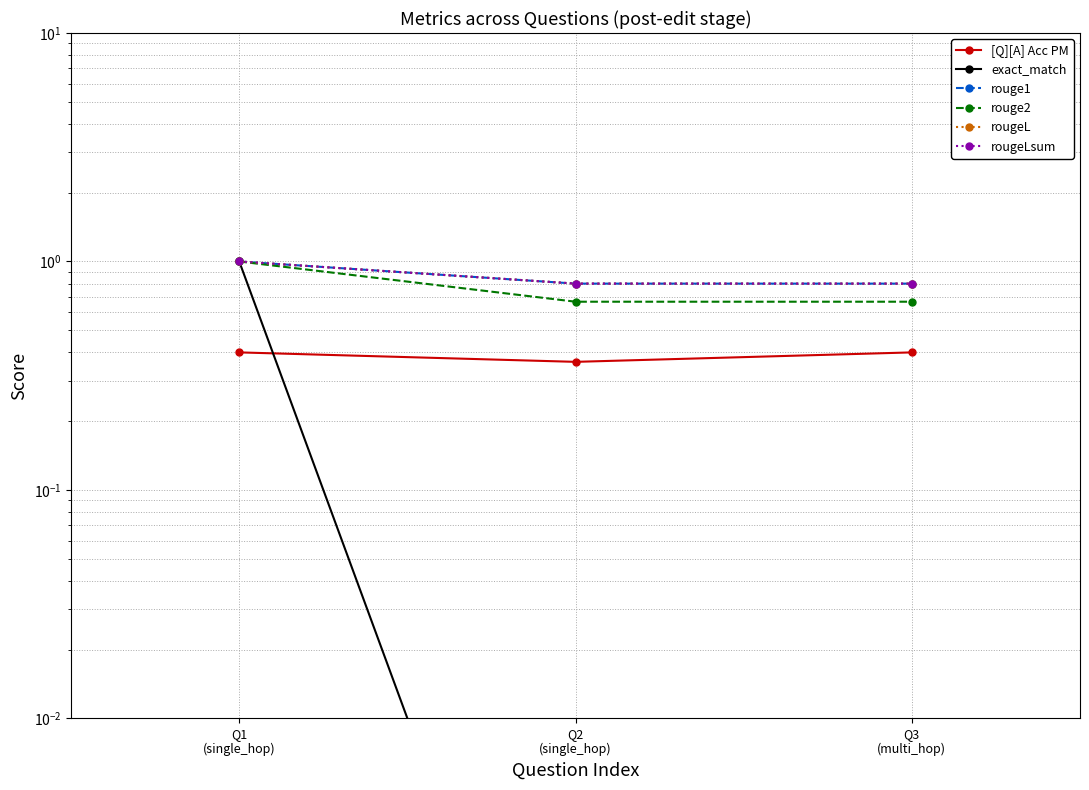

What is the highest value of the [Q][A] Acc PM series?

0.4